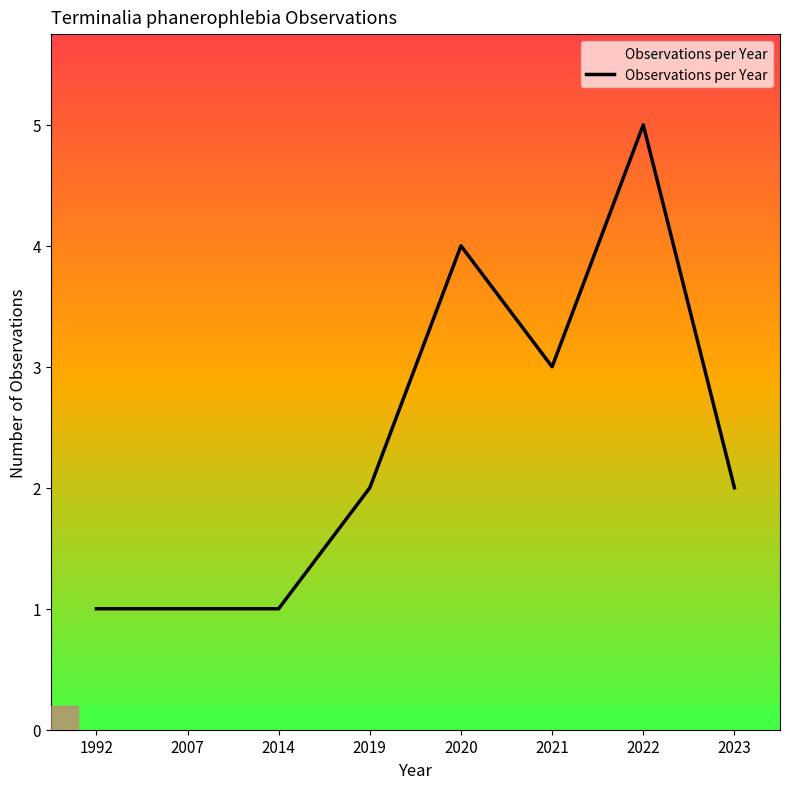

What is the difference between the maximum and minimum values?

4